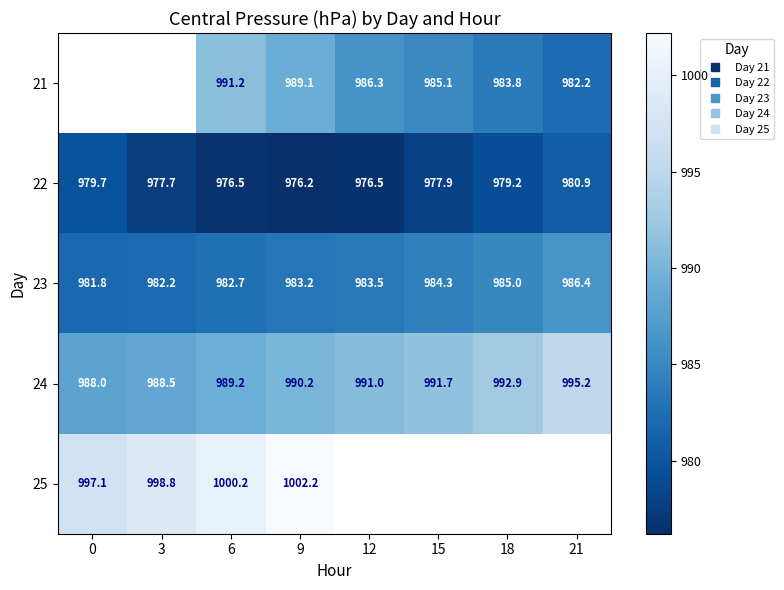

What is the difference between the 23 values at 18 and 3?

2.8